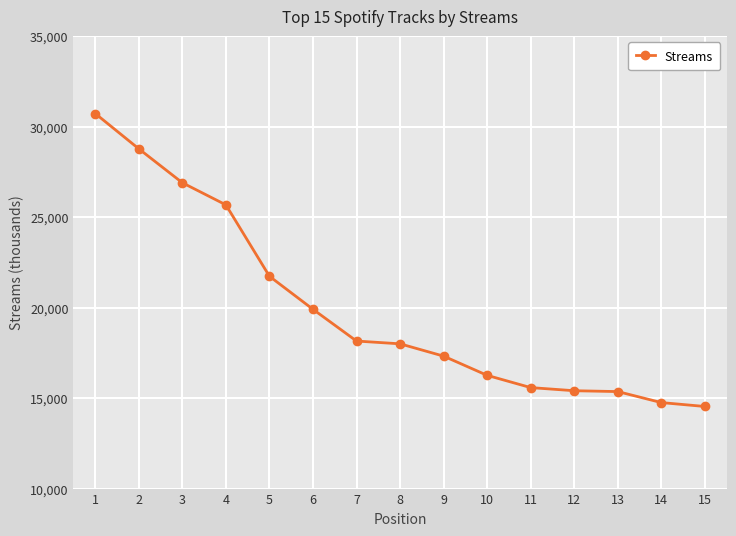

What is the sum of all values?

299102